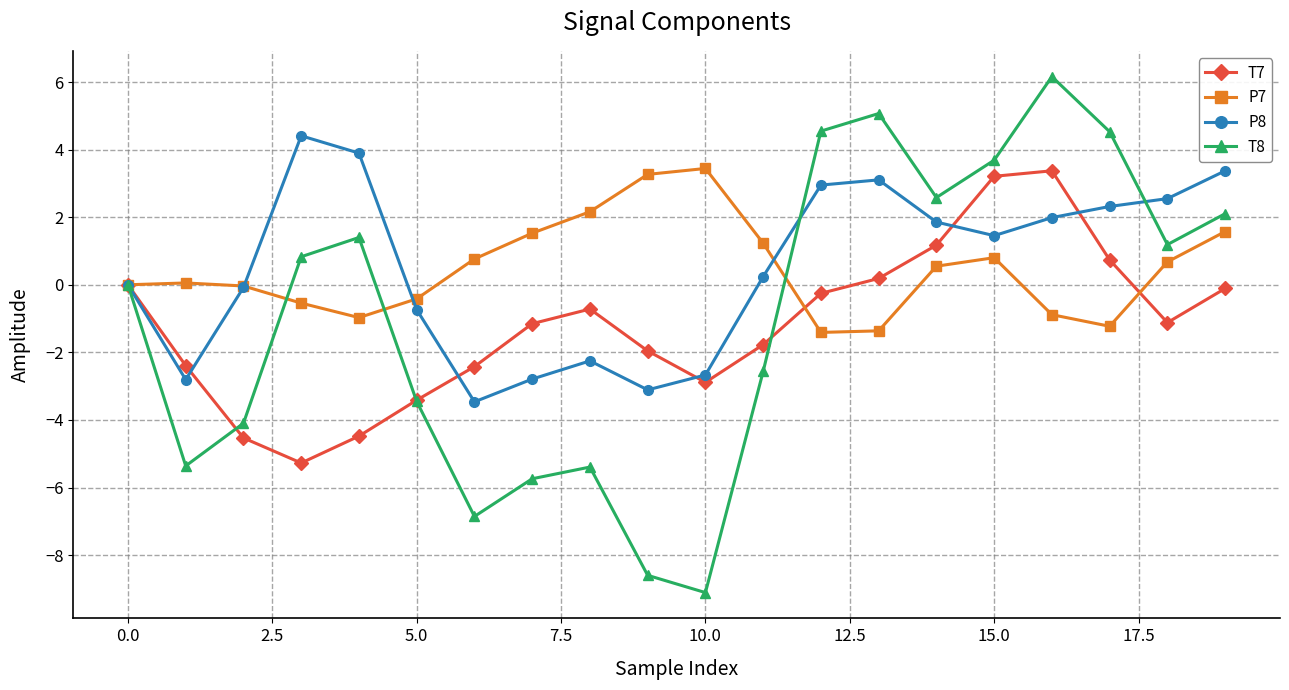

What is the highest value of the P8 series?

4.4